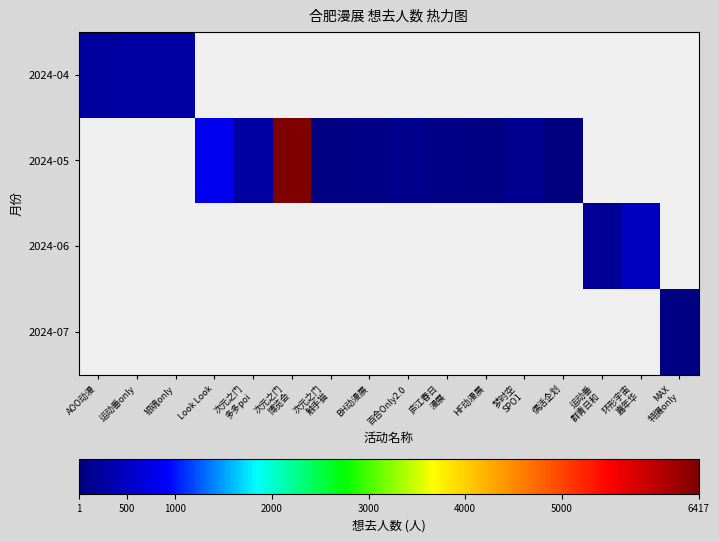

Reading right to left, list all the values displayed in this chart.

2024-04: MAX
特摄only=0	环形宇宙
嘉年华=0	运动番
群青日和=0	偶活企划=0	梦时空
SPO1=0	HF动漫展=0	庐江春日
漫展=0	百合Only2.0=0	BH动漫展=0	次元之门
触手猫=0	次元之门
博览会=0	次元之门
多多poi=0	Look Look=0	银魂only=272	运动番only=262	AOO动漫=230
2024-05: MAX
特摄only=0	环形宇宙
嘉年华=0	运动番
群青日和=0	偶活企划=1	梦时空
SPO1=129	HF动漫展=31	庐江春日
漫展=70	百合Only2.0=109	BH动漫展=70	次元之门
触手猫=49	次元之门
博览会=6417	次元之门
多多poi=260	Look Look=811	银魂only=0	运动番only=0	AOO动漫=0
2024-06: MAX
特摄only=0	环形宇宙
嘉年华=502	运动番
群青日和=197	偶活企划=0	梦时空
SPO1=0	HF动漫展=0	庐江春日
漫展=0	百合Only2.0=0	BH动漫展=0	次元之门
触手猫=0	次元之门
博览会=0	次元之门
多多poi=0	Look Look=0	银魂only=0	运动番only=0	AOO动漫=0
2024-07: MAX
特摄only=46	环形宇宙
嘉年华=0	运动番
群青日和=0	偶活企划=0	梦时空
SPO1=0	HF动漫展=0	庐江春日
漫展=0	百合Only2.0=0	BH动漫展=0	次元之门
触手猫=0	次元之门
博览会=0	次元之门
多多poi=0	Look Look=0	银魂only=0	运动番only=0	AOO动漫=0